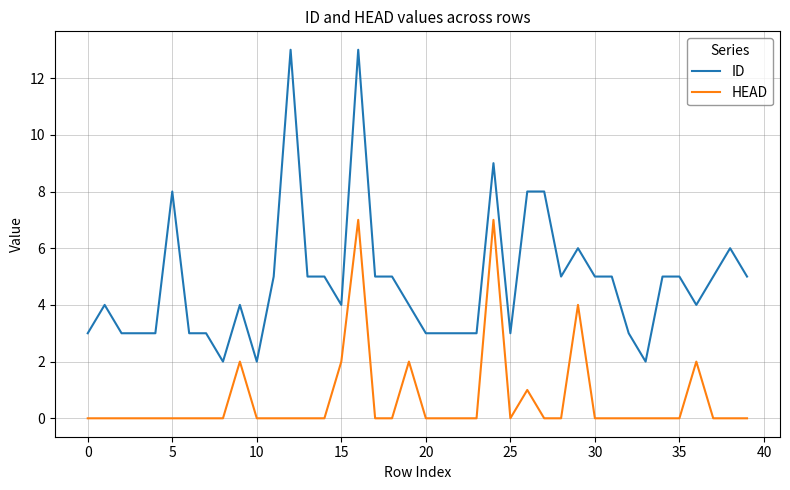

Which series has the widest spread of values?

ID